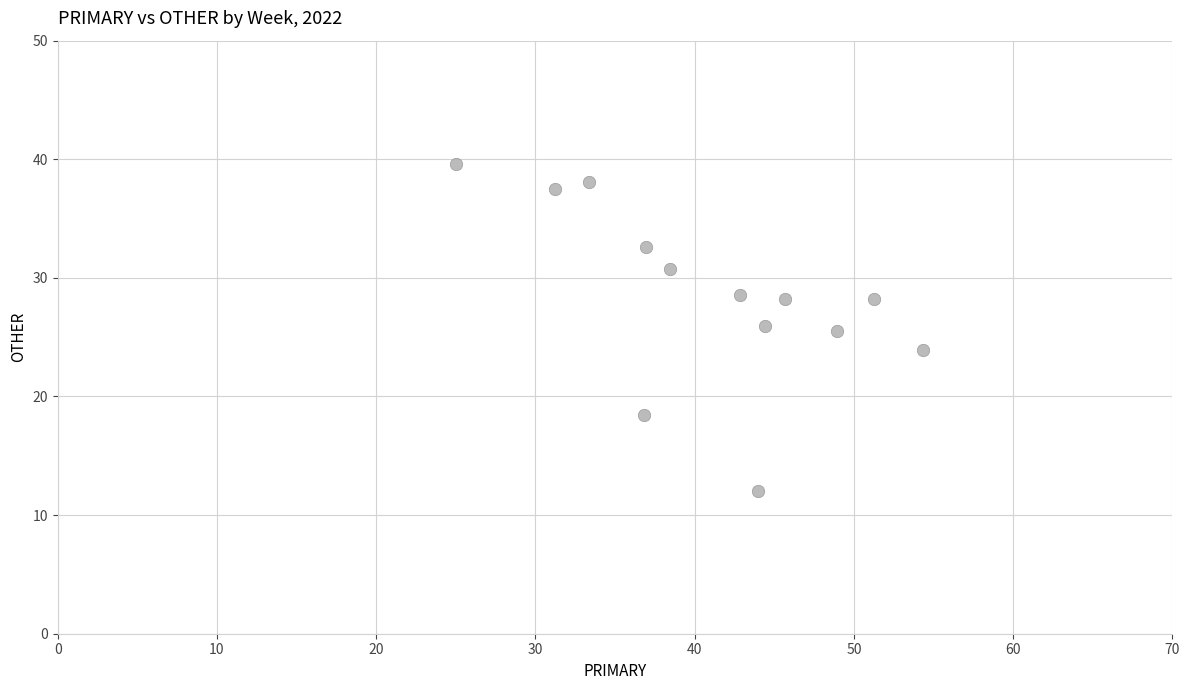

What is the range of X values (max minus min)?

29.3